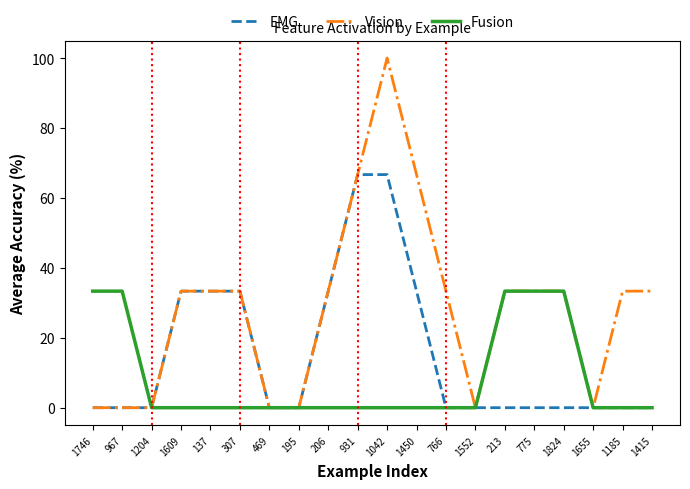

What is the maximum value shown in the chart?

100.0